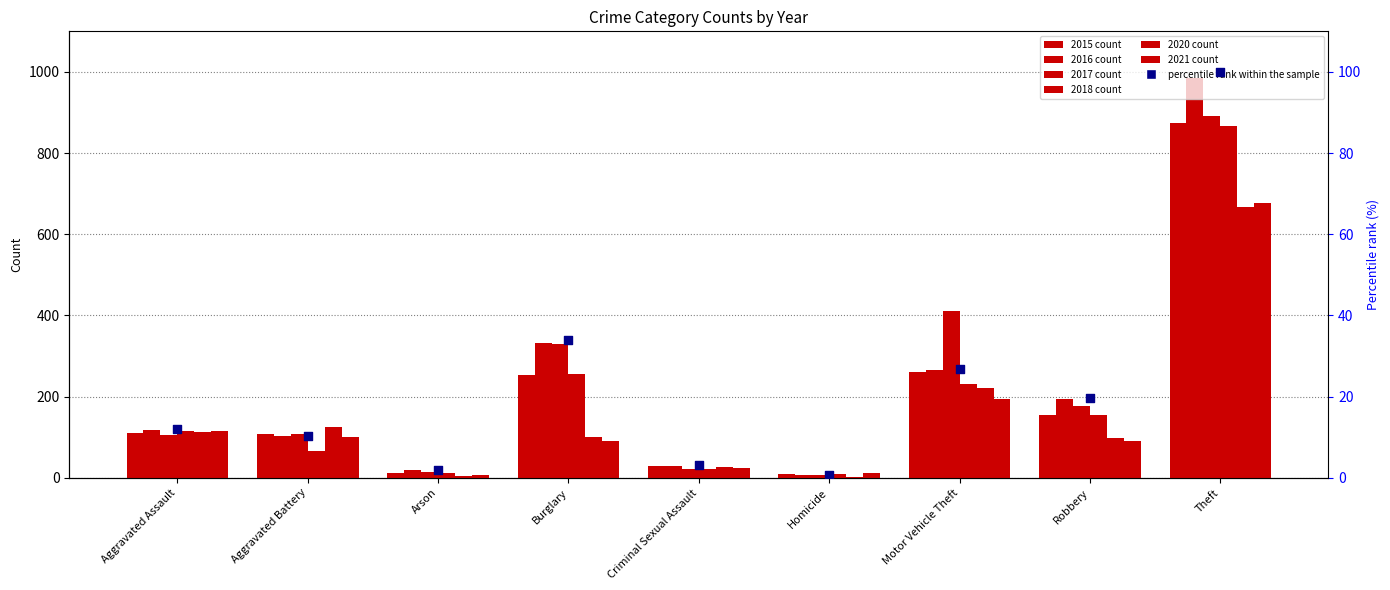

What is the change in value from Burglary to Motor Vehicle Theft?

-6.9